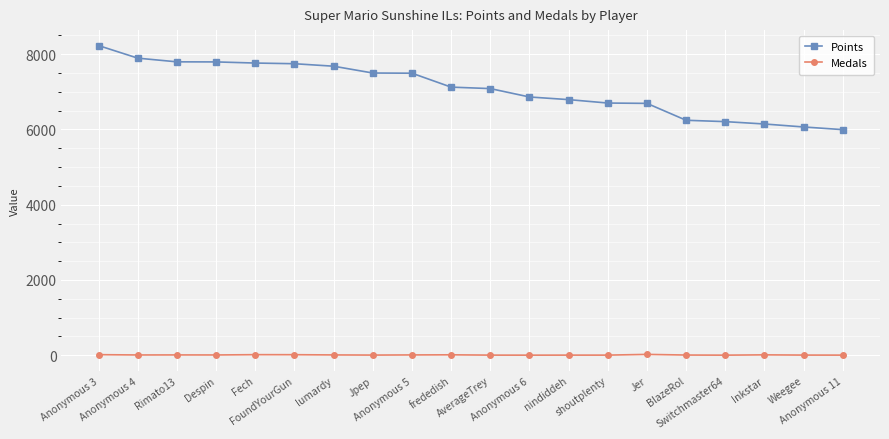

What is the spread (max minus min) of values at Despin?

7789